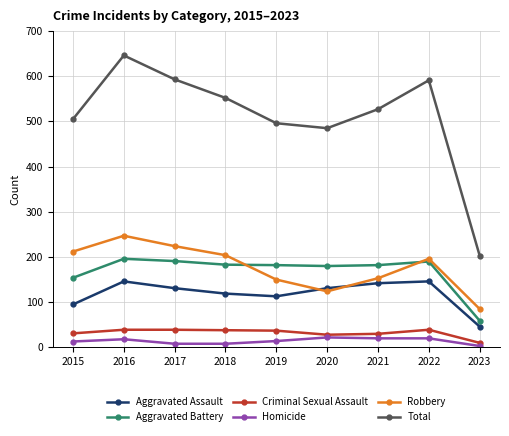

Which series has the largest range (max minus min)?

Total